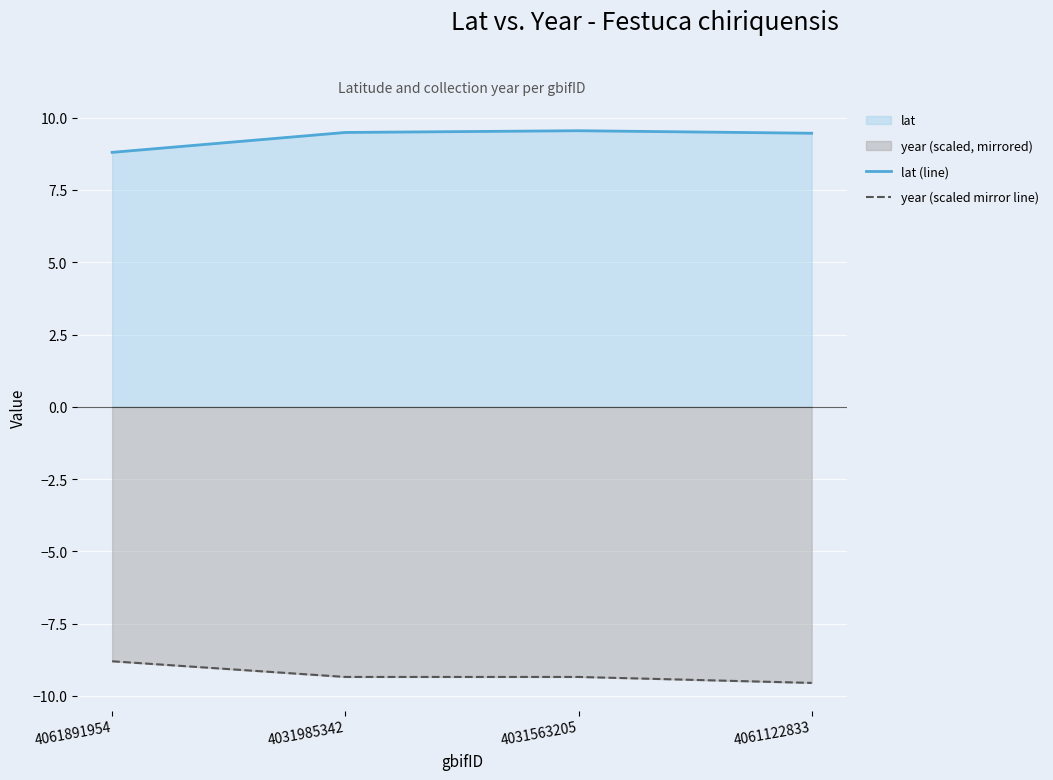

Rank the series at 4031985342 from highest to lowest value.

lat (line), year (scaled mirror line)